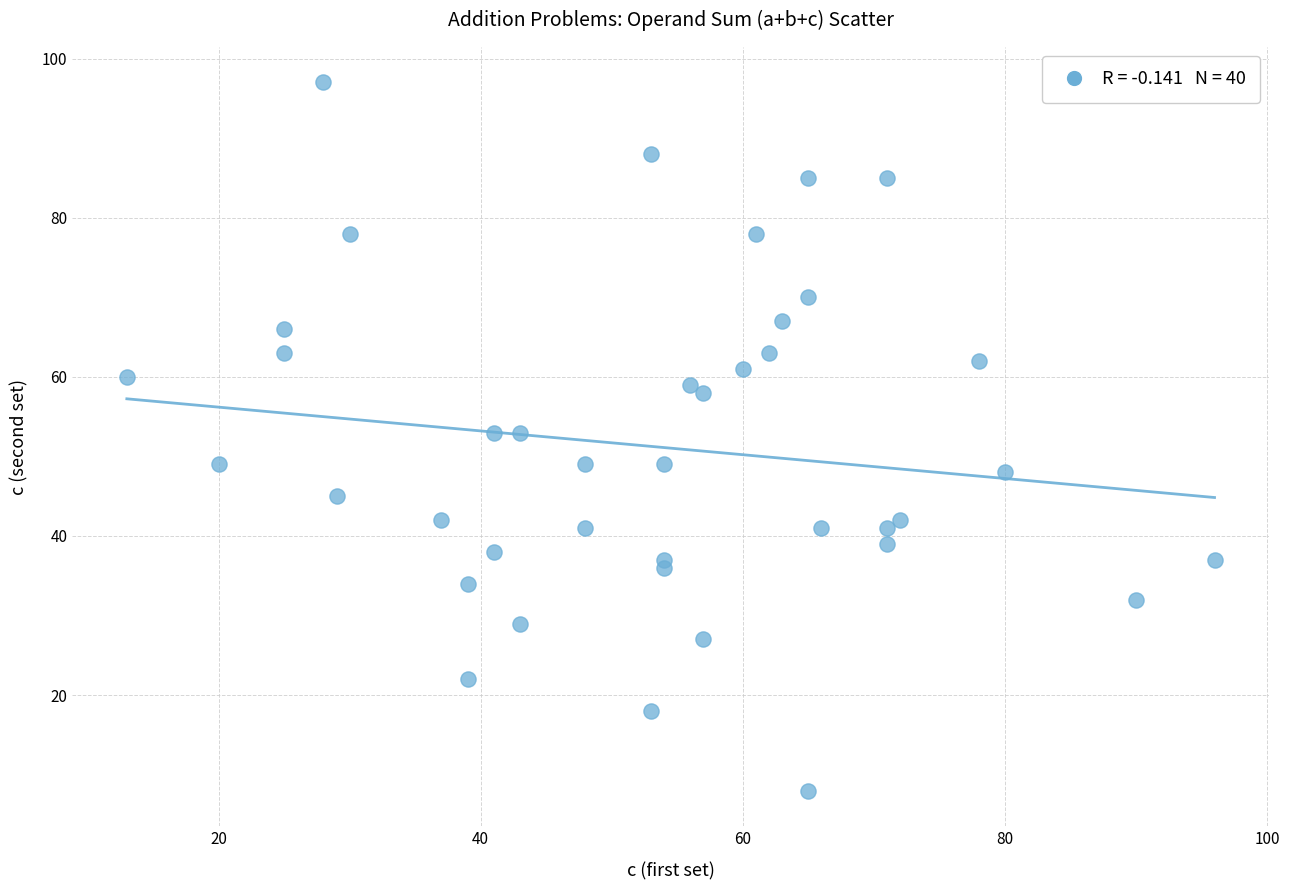

What is the range of X values (max minus min)?

83